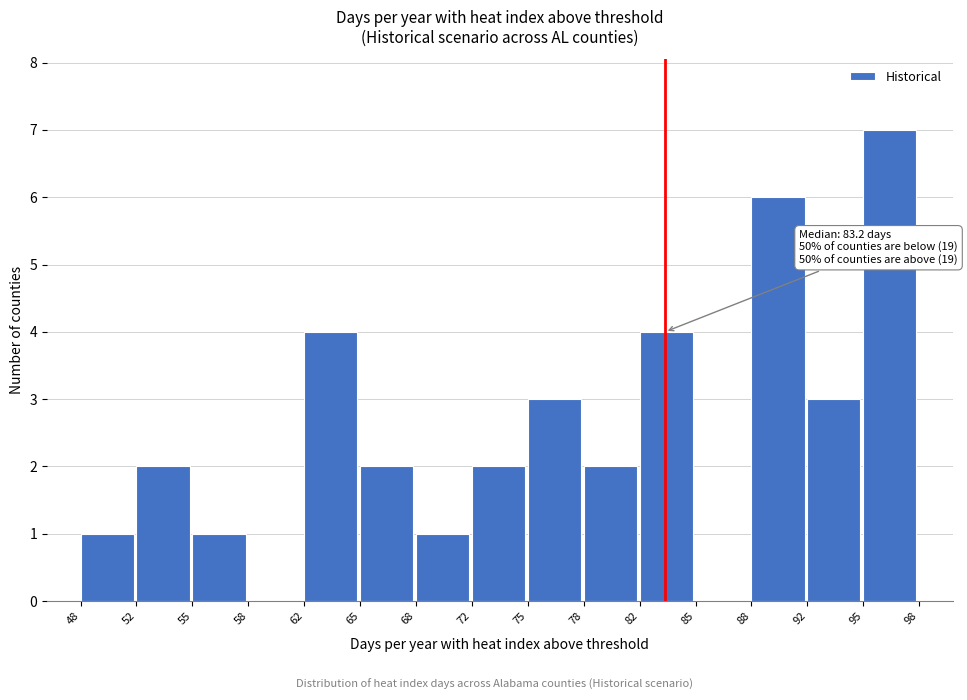

Which range on the x-axis has the tallest bar?

95 to 98